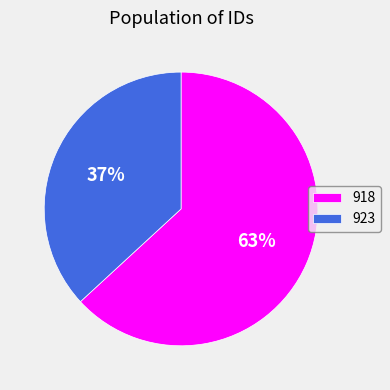

Do 918 and 923 together represent more than half of the pie?

Yes